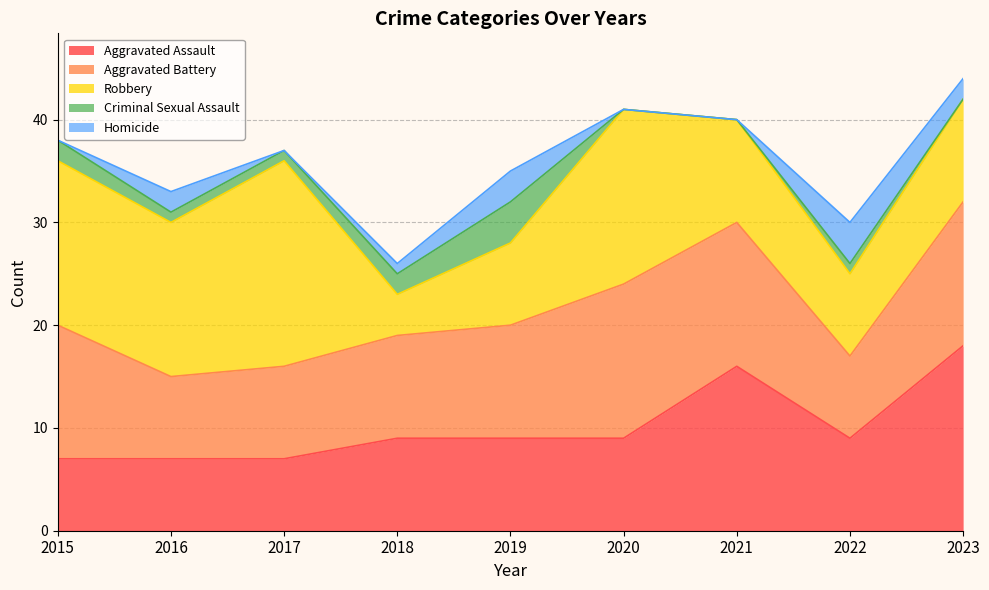

What is the difference between the Aggravated Battery values at 2017 and 2015?

4